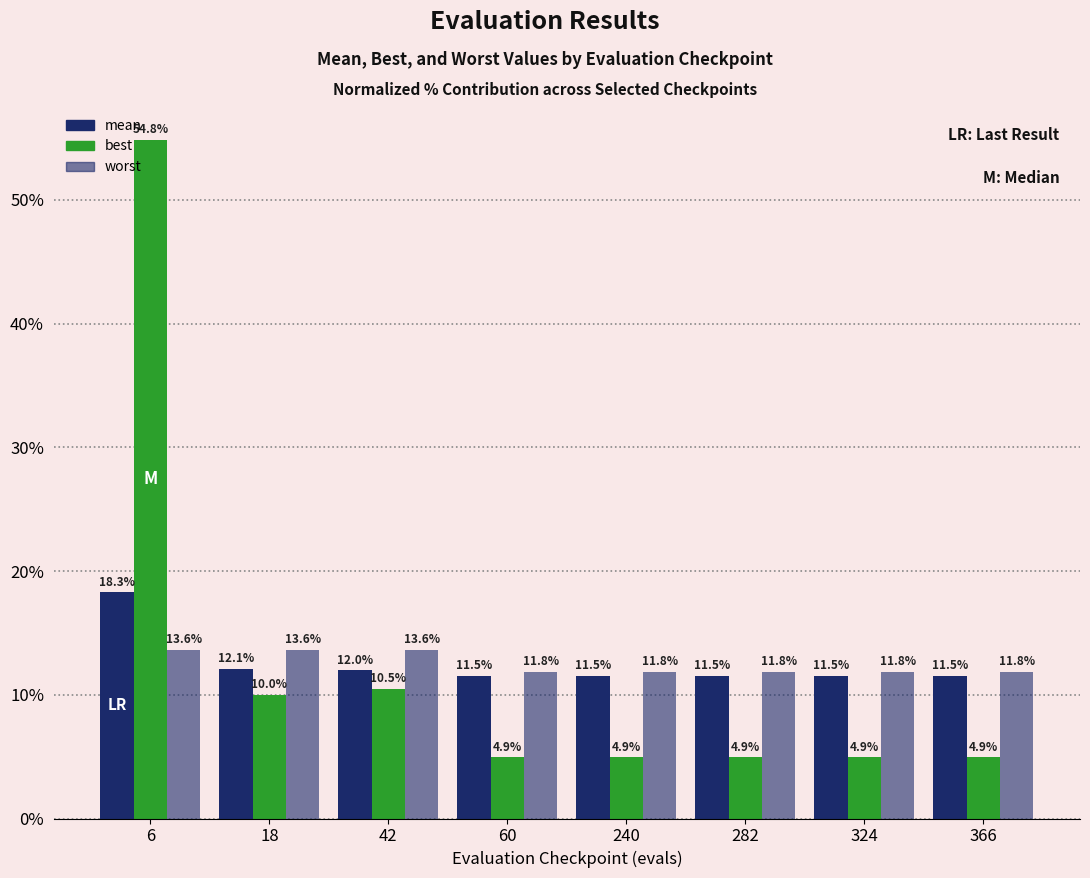

Which series has the largest total across all categories?

best